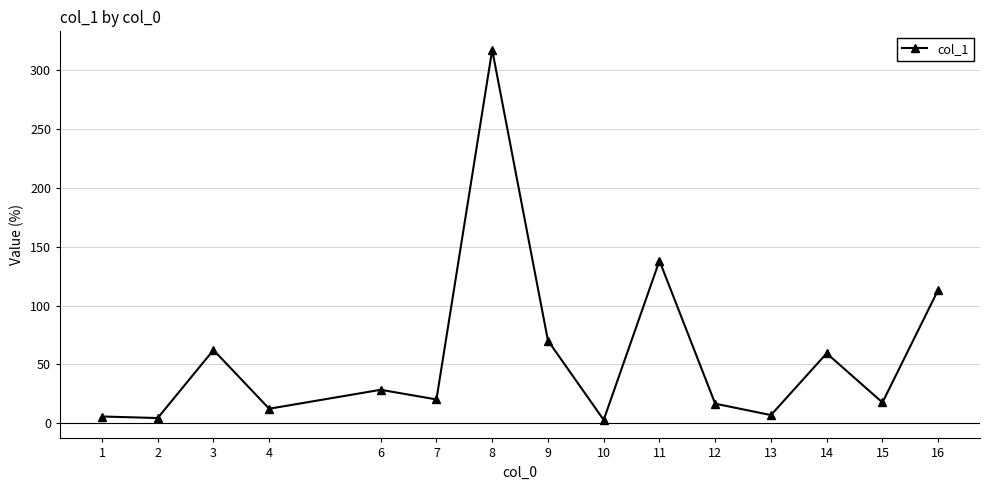

How many categories are shown in the chart?

15